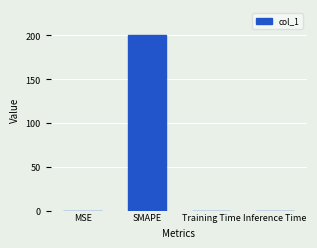

What is the change in value from SMAPE to Training Time?

-200.0